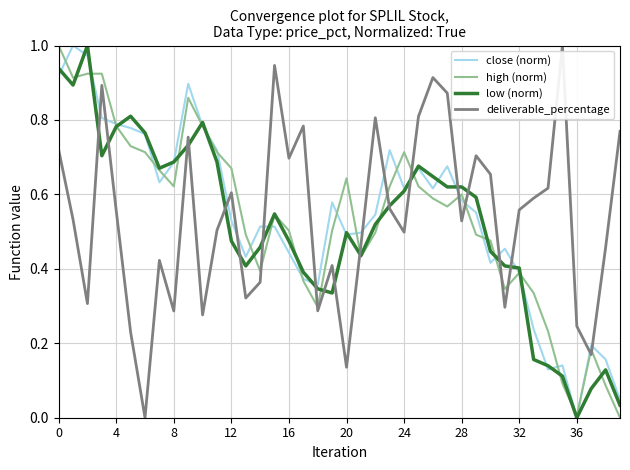

After their last crossing, which series has the higher values: deliverable_percentage or high (norm)?

deliverable_percentage